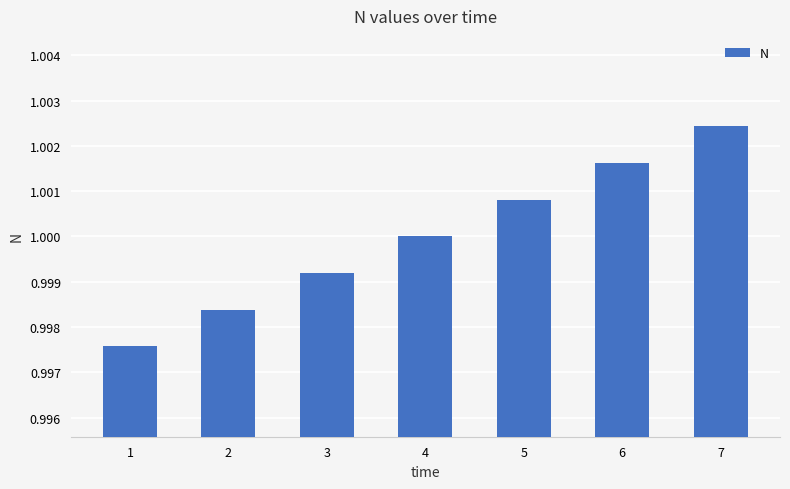

The value at 5 is 0.2. True or false?

False